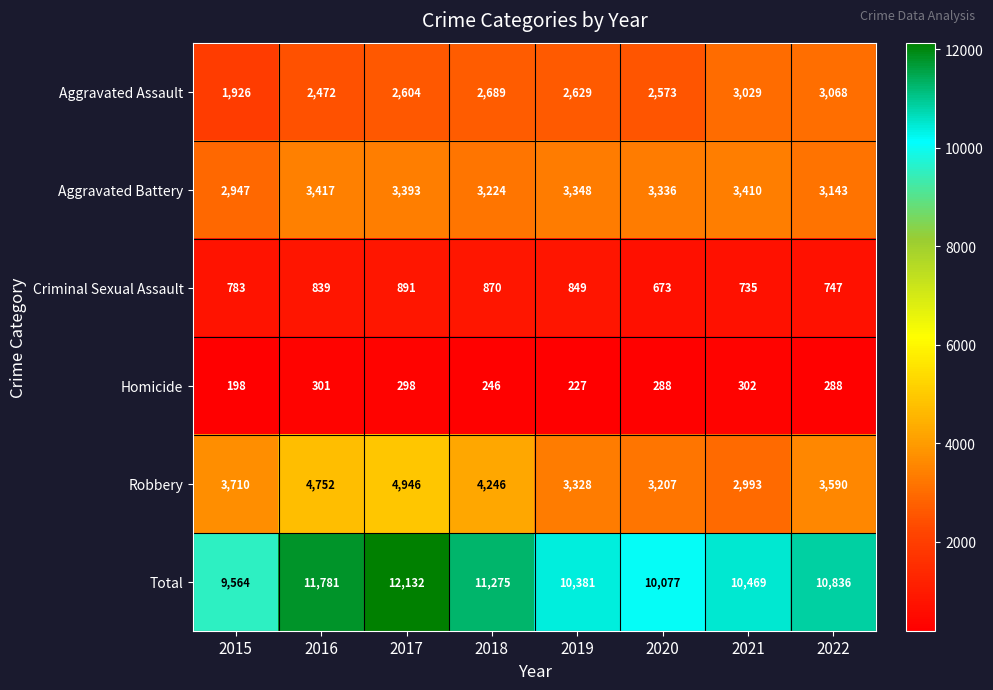

Read the Aggravated Battery value at 2018, to the nearest 5.

3225